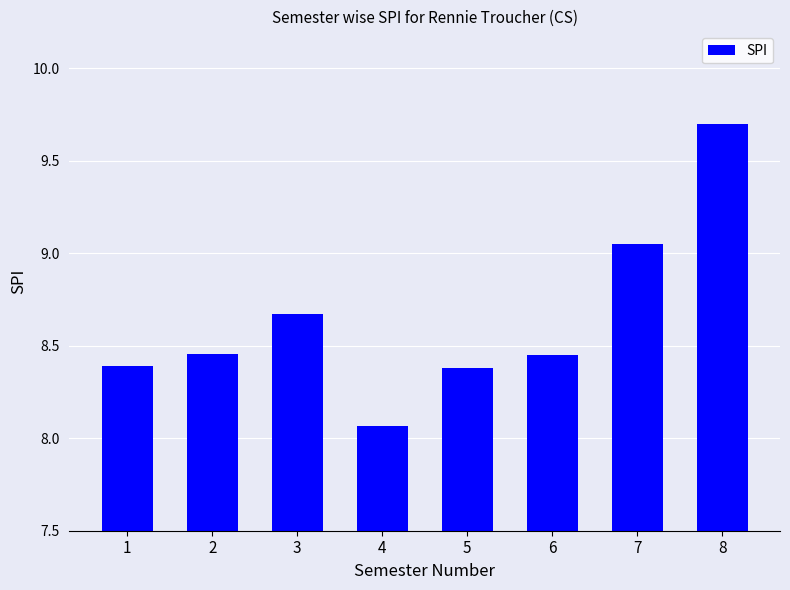

Which label corresponds to the smallest value in the chart?

4